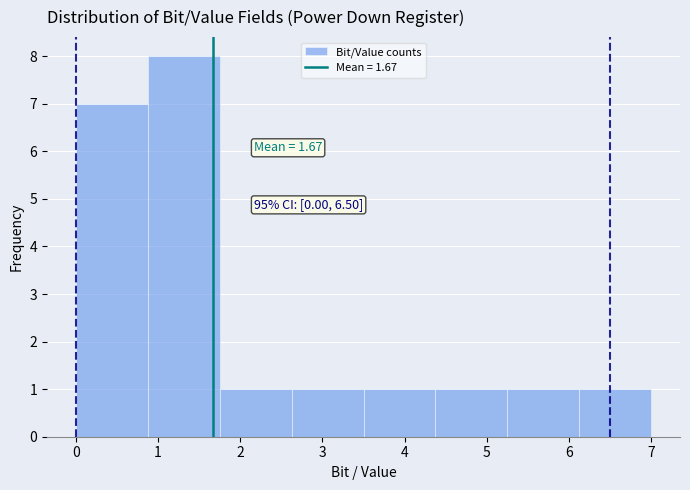

Which range on the x-axis has the tallest bar?

0.9 to 1.8